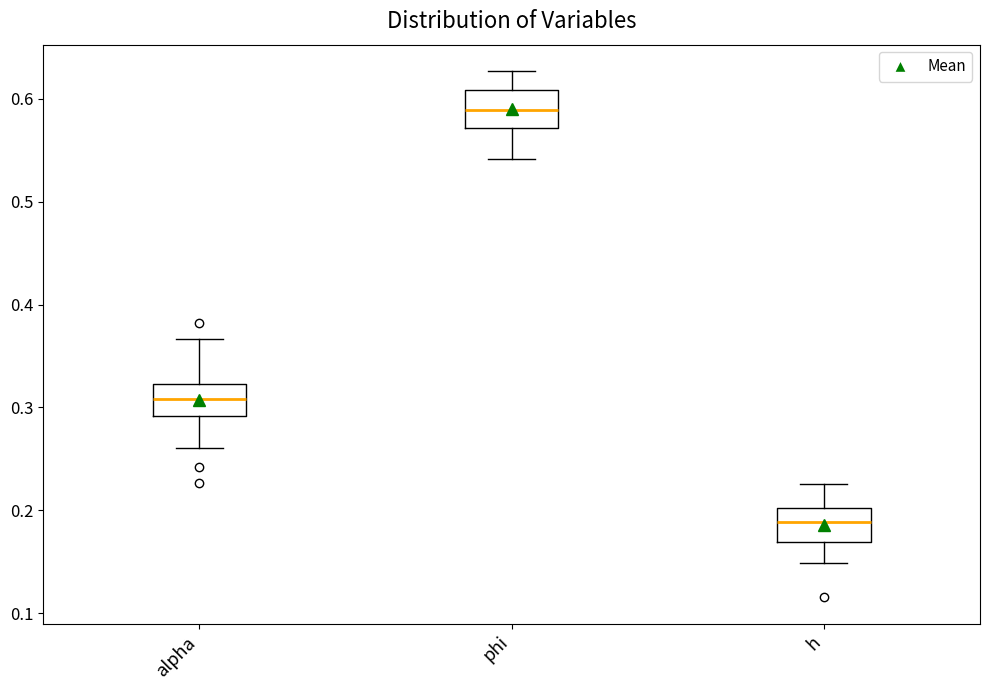

Reading left to right, read every box against the y-axis: the position of its median line, the range the box covers, and the ends of its whiskers. The values are not printed on the chart, so give them approximately, as read against the axis.

alpha: median 0.31, box 0.29 to 0.32, whiskers 0.26 to 0.37
phi: median 0.59, box 0.57 to 0.61, whiskers 0.54 to 0.63
h: median 0.19, box 0.17 to 0.20, whiskers 0.15 to 0.23